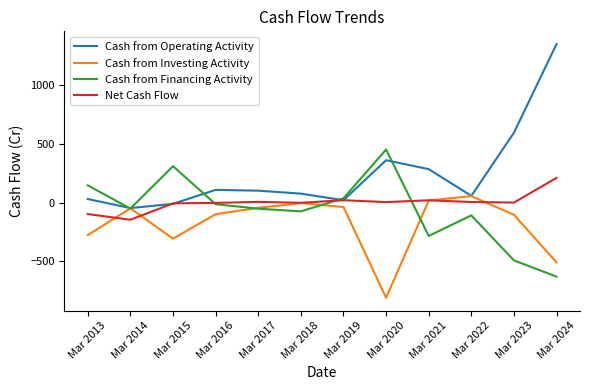

Rank the series by their average value, from highest to lowest.

Cash from Operating Activity, Net Cash Flow, Cash from Financing Activity, Cash from Investing Activity